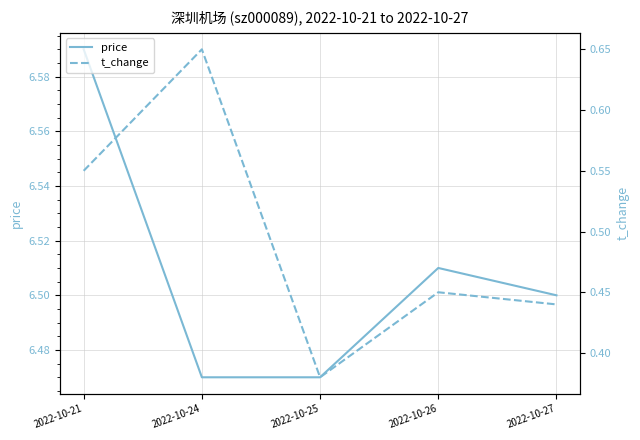

Between 2022-10-27 and 2022-10-25, which is larger?

2022-10-27